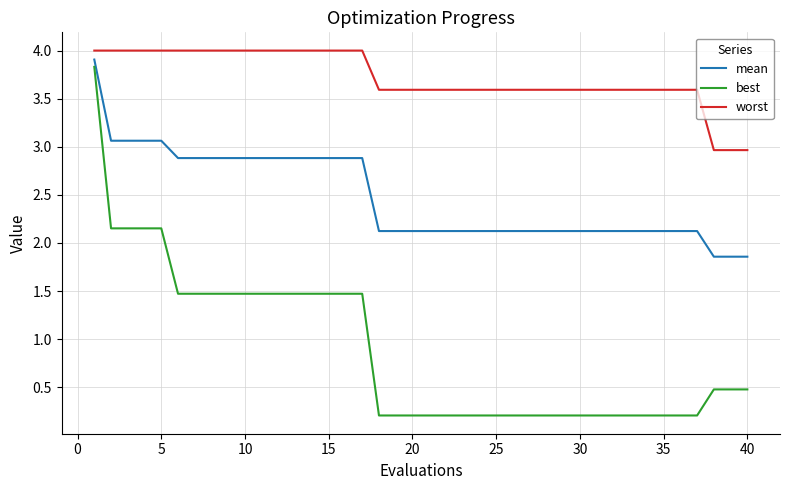

Which series has the largest total across all categories?

worst